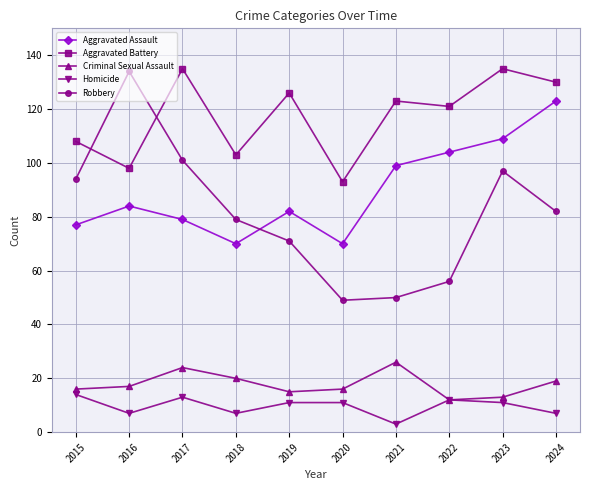

Reading left to right, extract all data points from this chart.

Aggravated Assault: 2015=77	2016=84	2017=79	2018=70	2019=82	2020=70	2021=99	2022=104	2023=109	2024=123
Aggravated Battery: 2015=108	2016=98	2017=135	2018=103	2019=126	2020=93	2021=123	2022=121	2023=135	2024=130
Criminal Sexual Assault: 2015=16	2016=17	2017=24	2018=20	2019=15	2020=16	2021=26	2022=12	2023=13	2024=19
Homicide: 2015=14	2016=7	2017=13	2018=7	2019=11	2020=11	2021=3	2022=12	2023=11	2024=7
Robbery: 2015=94	2016=134	2017=101	2018=79	2019=71	2020=49	2021=50	2022=56	2023=97	2024=82